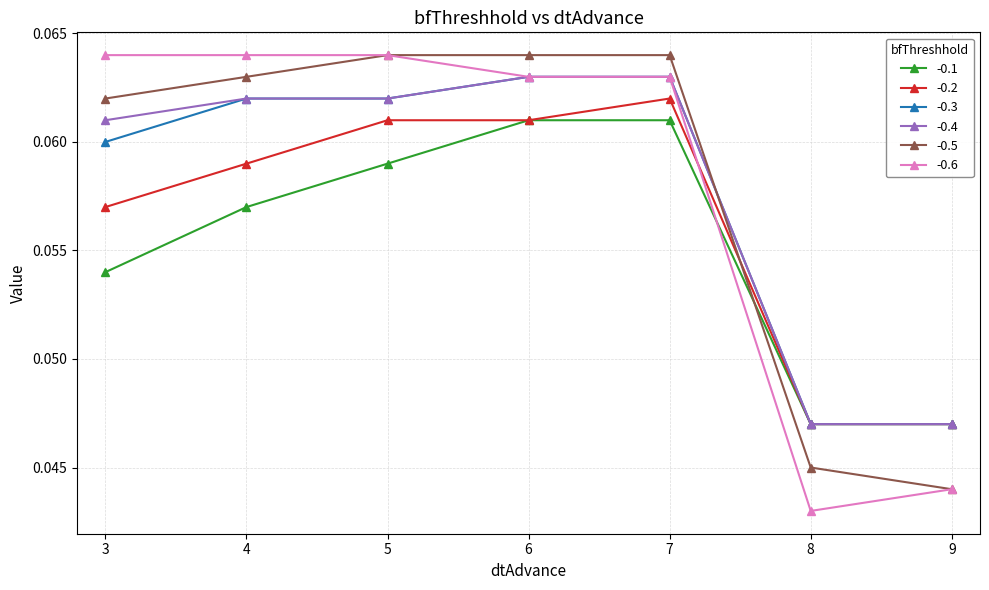

What are all the series names shown in the legend?

-0.1, -0.2, -0.3, -0.4, -0.5, -0.6